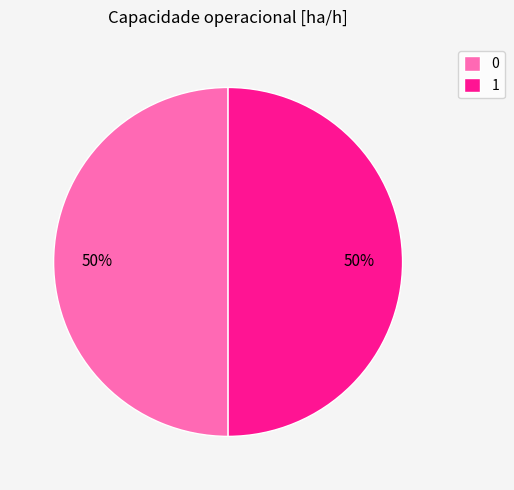

To the nearest percent, what portion does 0 represent?

50%